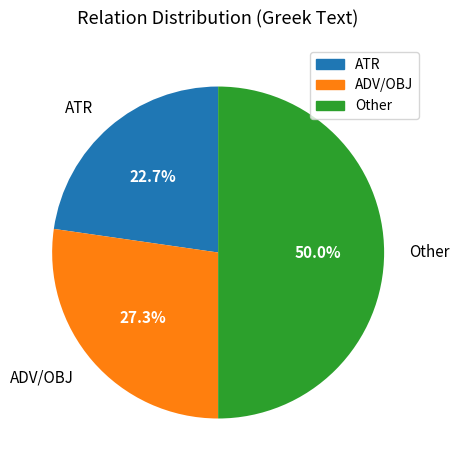

Does ADV/OBJ account for over 50% of the chart?

No